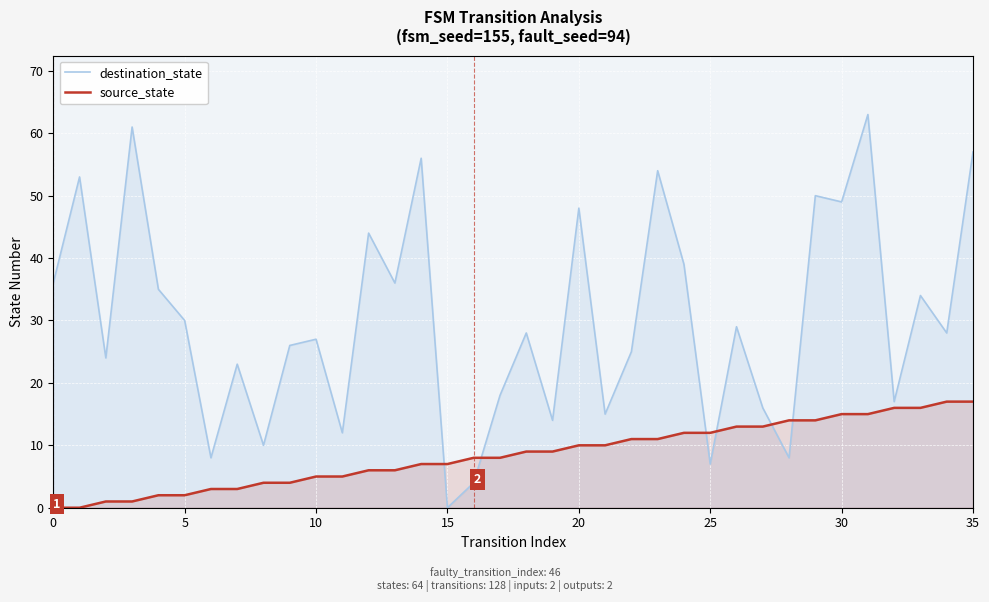

The value of destination_state at 33 is 34. True or false?

True